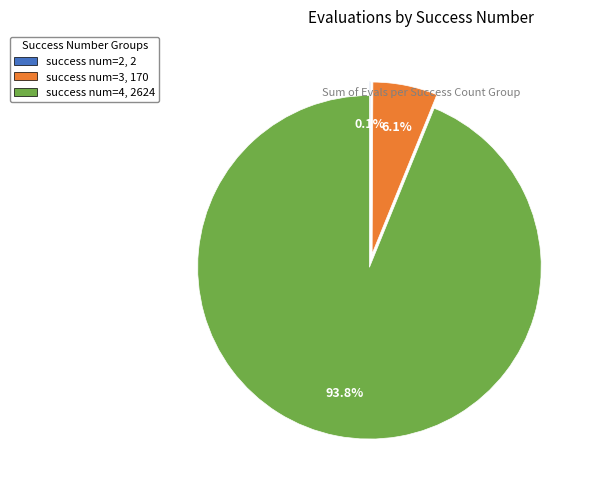

How much of the chart is everything except success num=3, 170?

93.9%